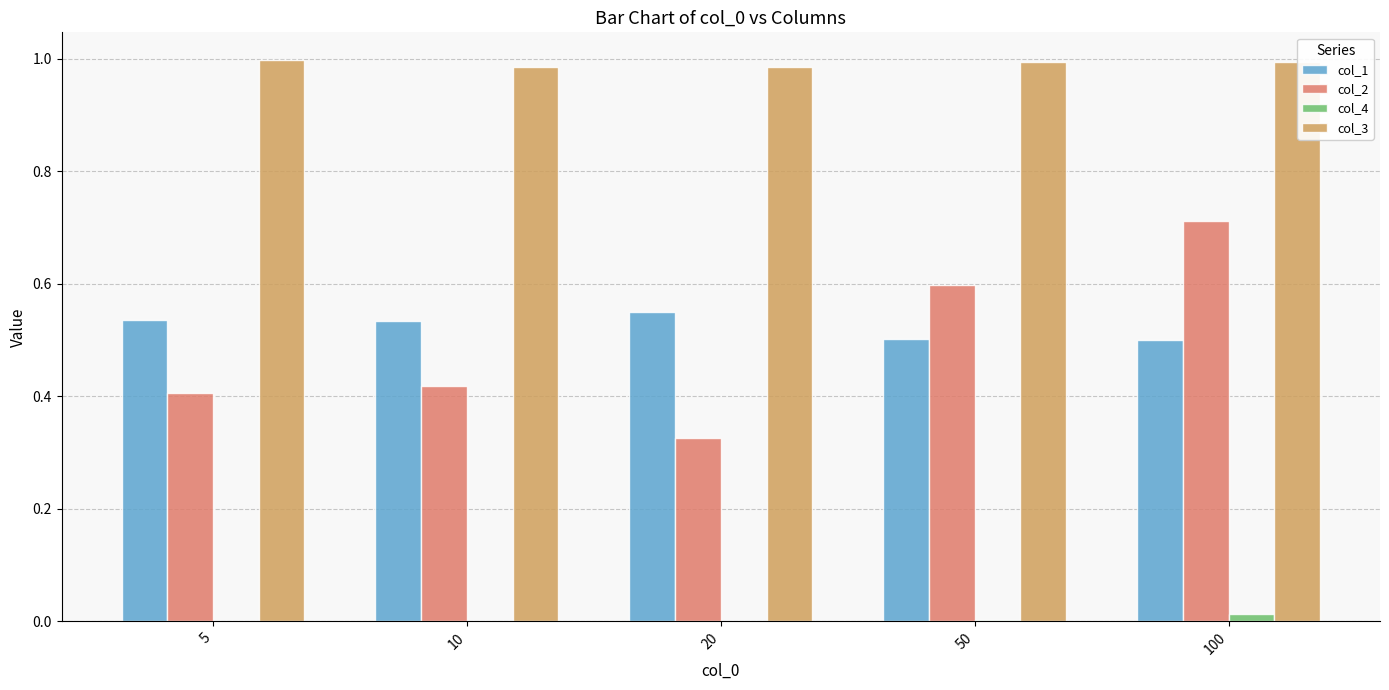

Which series has the largest total across all categories?

col_3